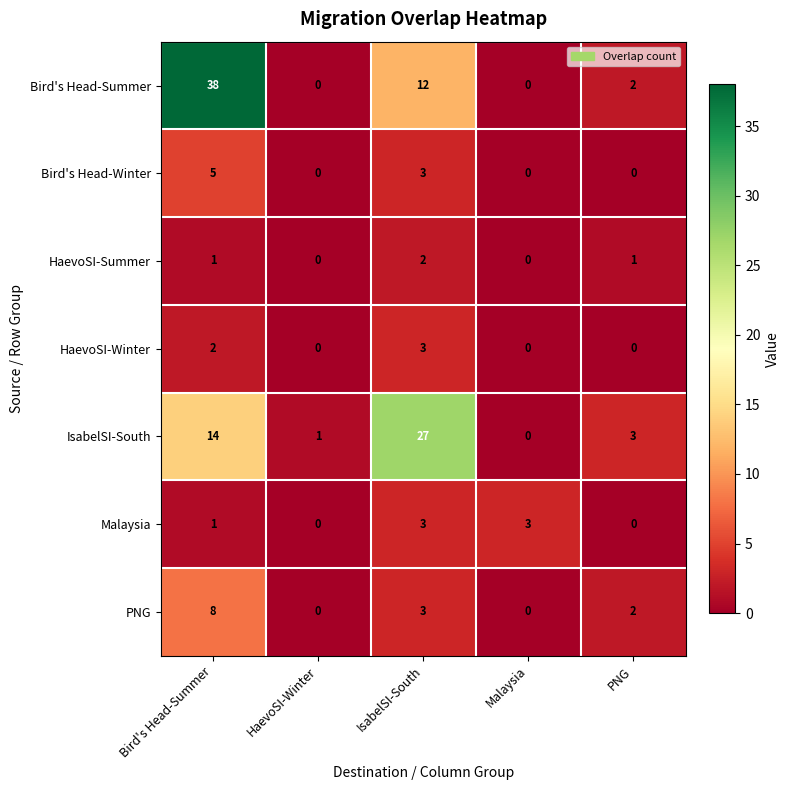

Which series has the largest range (max minus min)?

Bird's Head-Summer